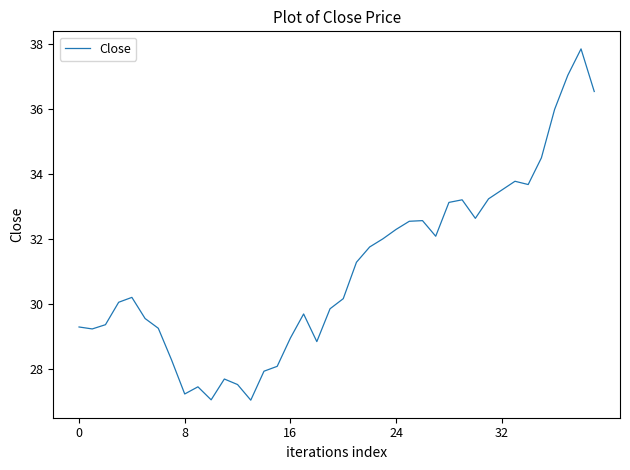

What is the minimum value shown in the chart?

27.0